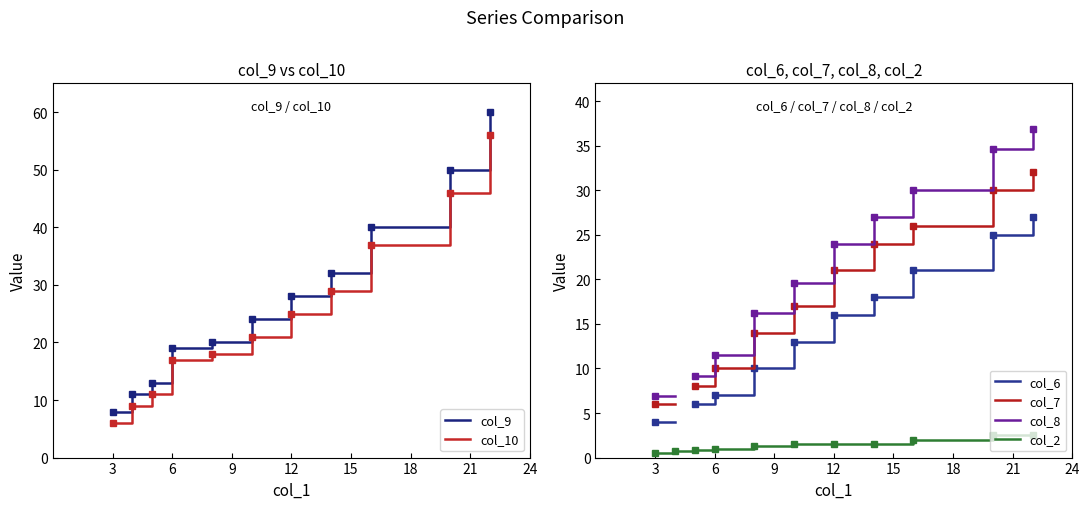

True or false: col_6 and col_7 intersect in this chart.

False